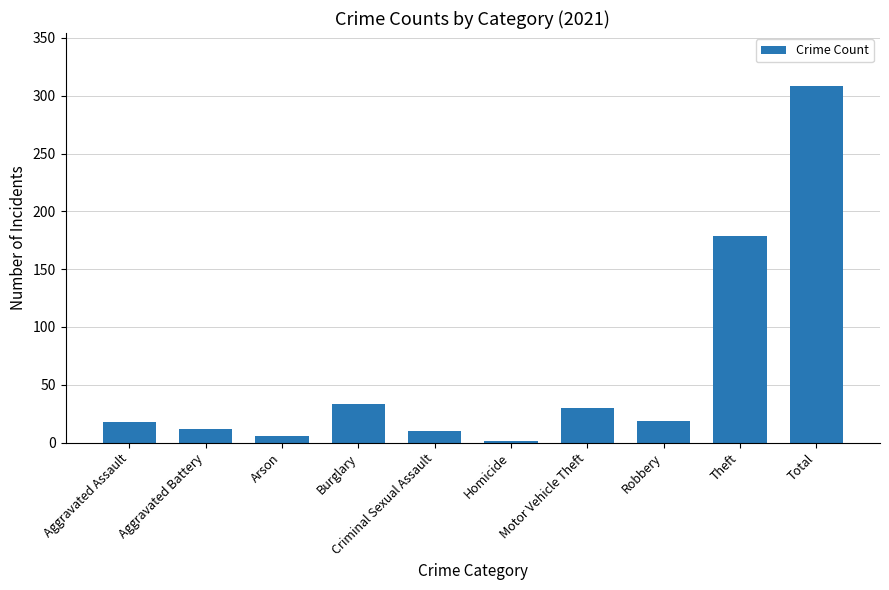

What is the maximum value shown in the chart?

308